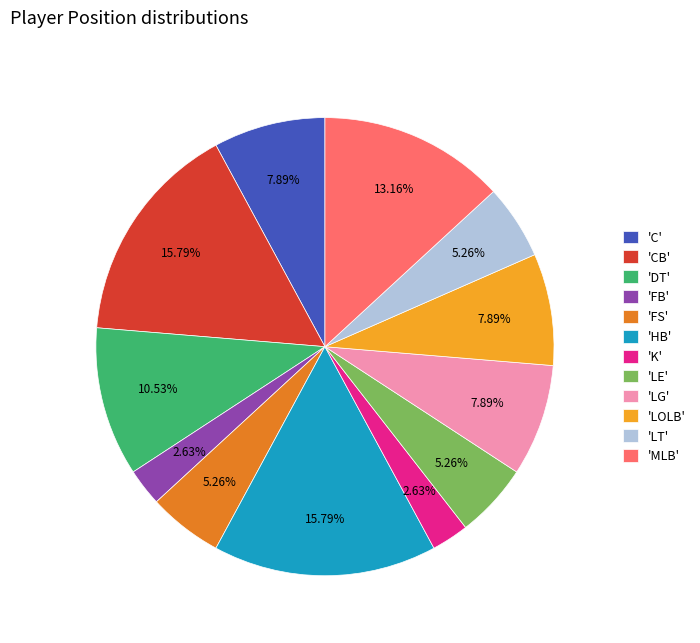

Combined, do 'LE' and 'LT' account for over 50%?

No